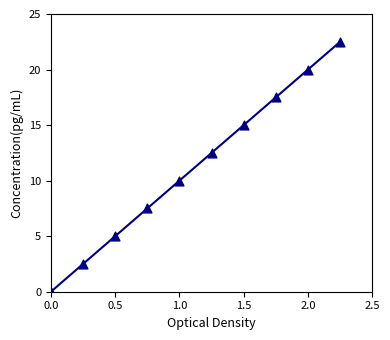

What Y value in the scatter plot is closest to 11?

10.0